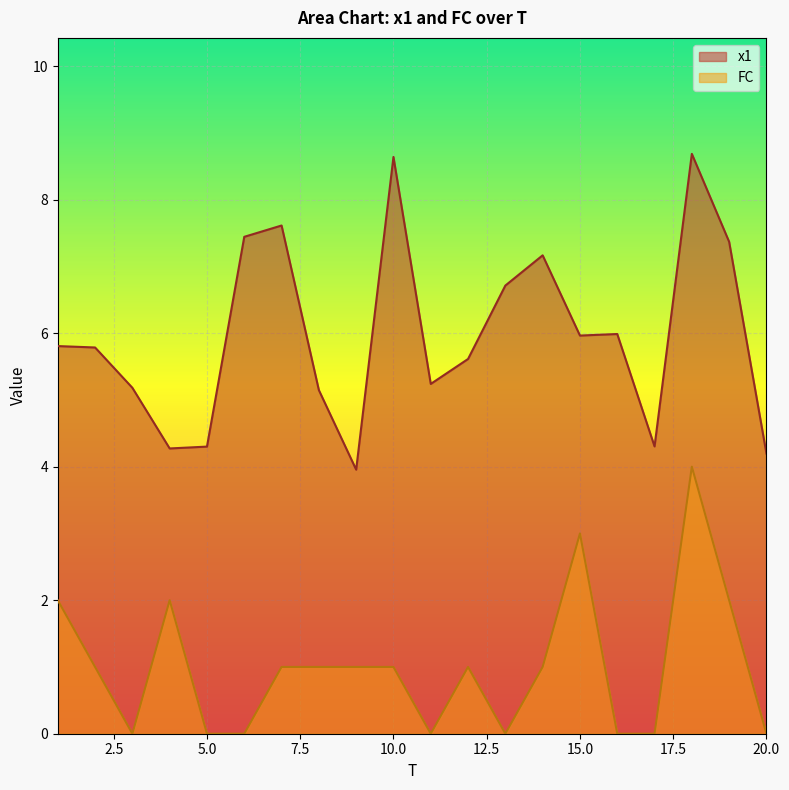

Rank the categories by FC value from lowest to highest.

3, 5, 6, 11, 13, 16, 17, 20, 2, 7, 8, 9, 10, 12, 14, 1, 4, 19, 15, 18